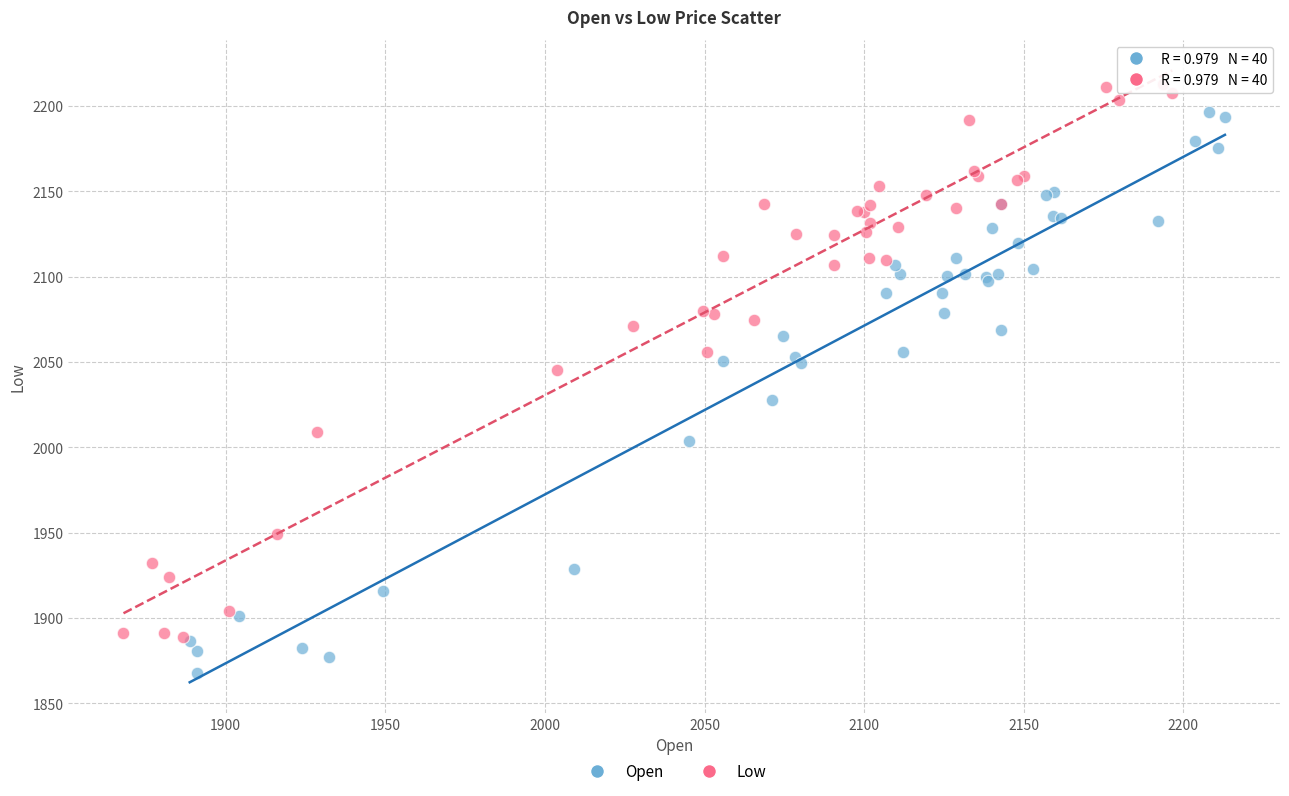

Which series reaches the minimum Y coordinate?

Open